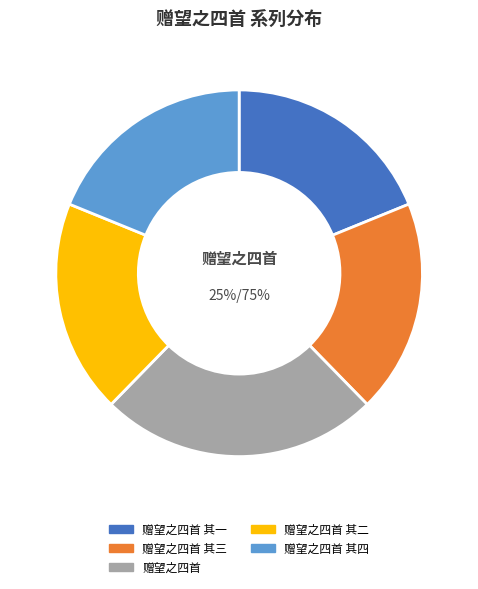

How many segments does this pie chart have?

5